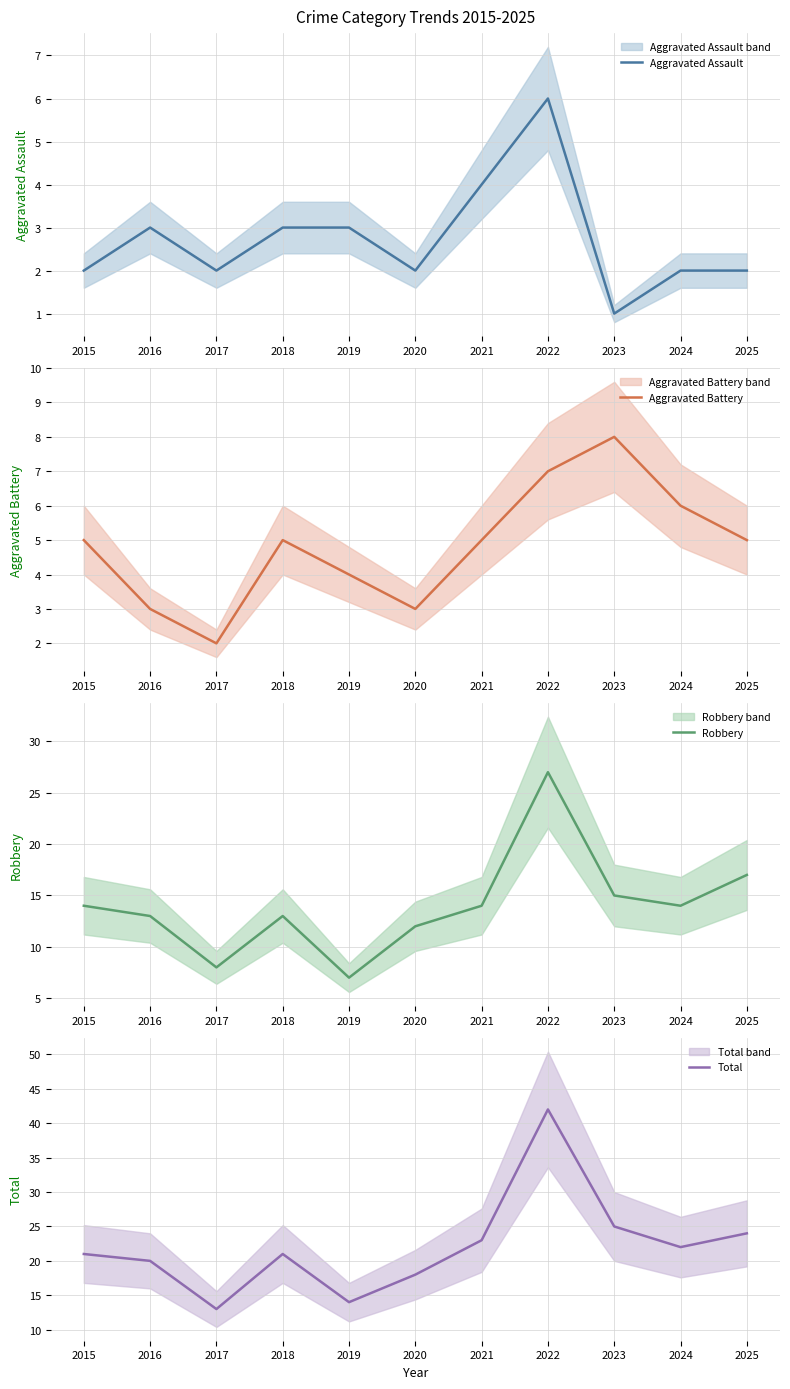

The value of Robbery at 2015 is 14. True or false?

True